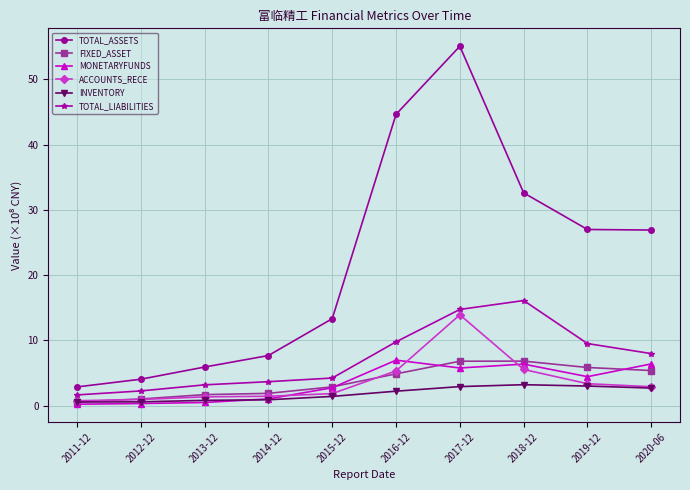

Between 2012-12 and 2016-12, which series saw the biggest shift?

TOTAL_ASSETS